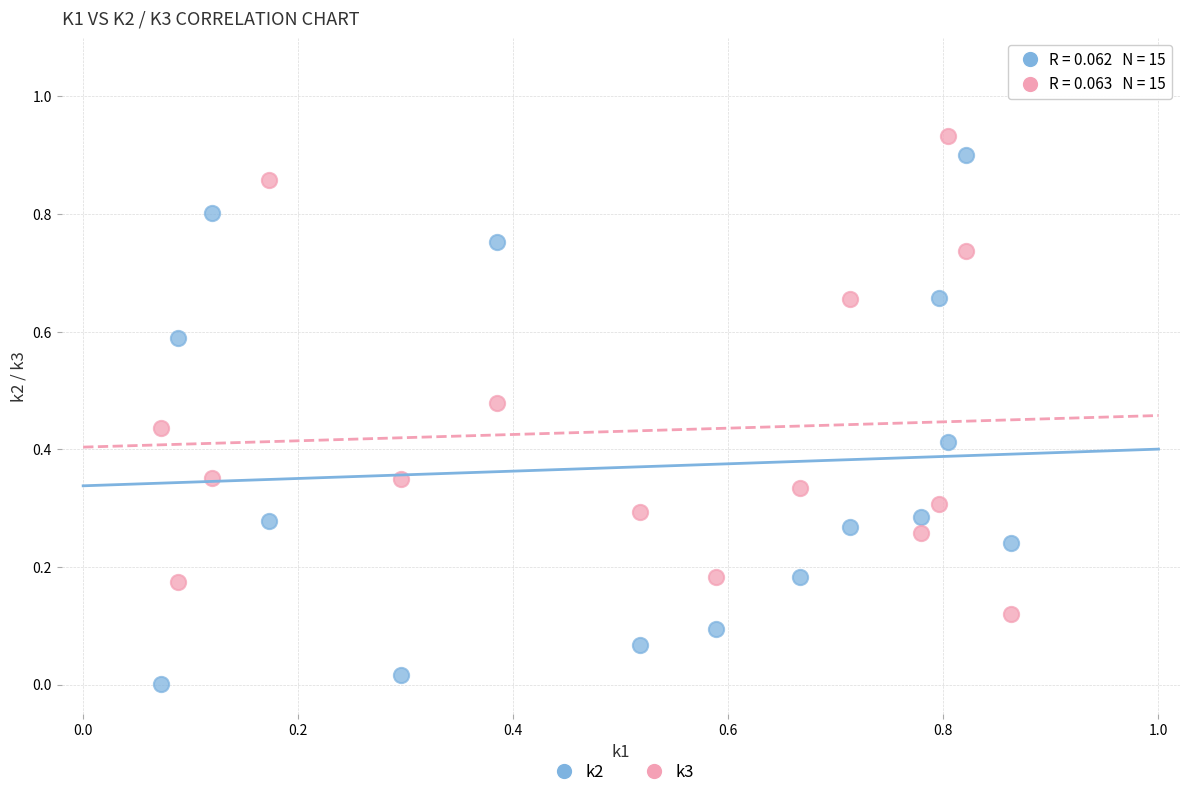

What are all the series names shown in the legend?

k2, k3